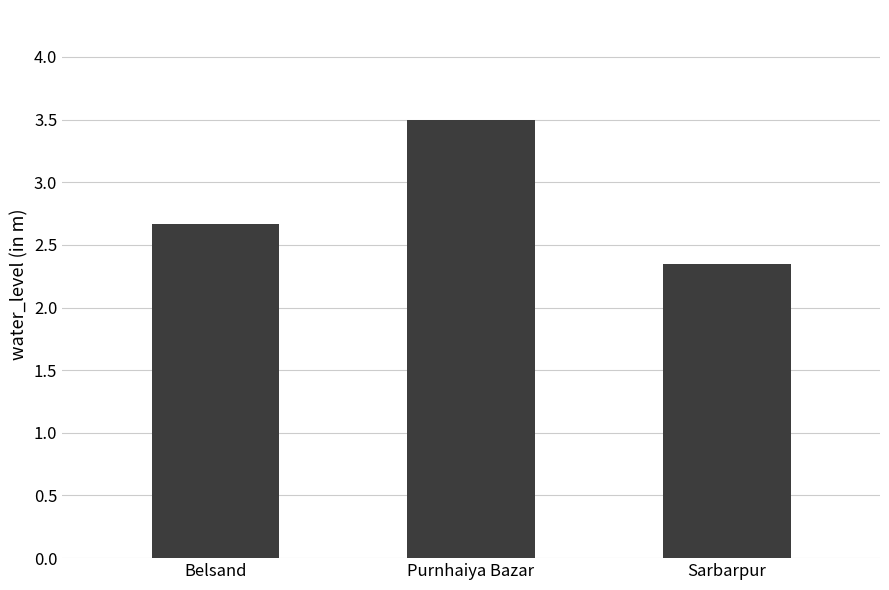

How many bars are there in total?

3